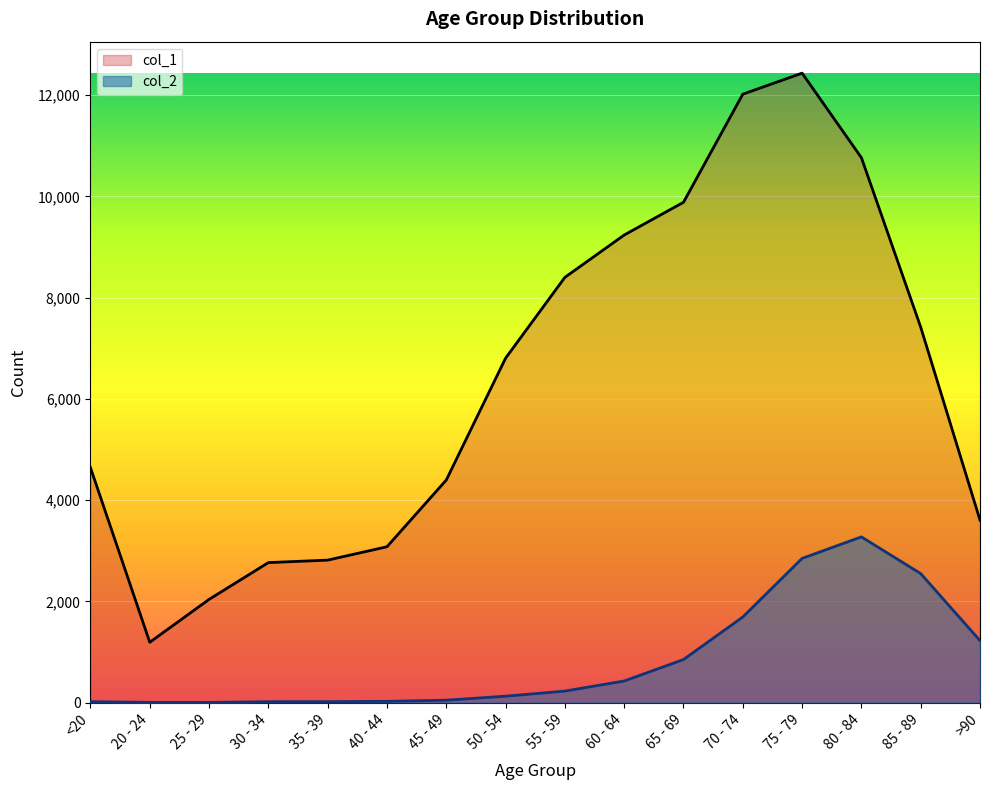

True or false: col_2 has a value of 5 at <20.

False